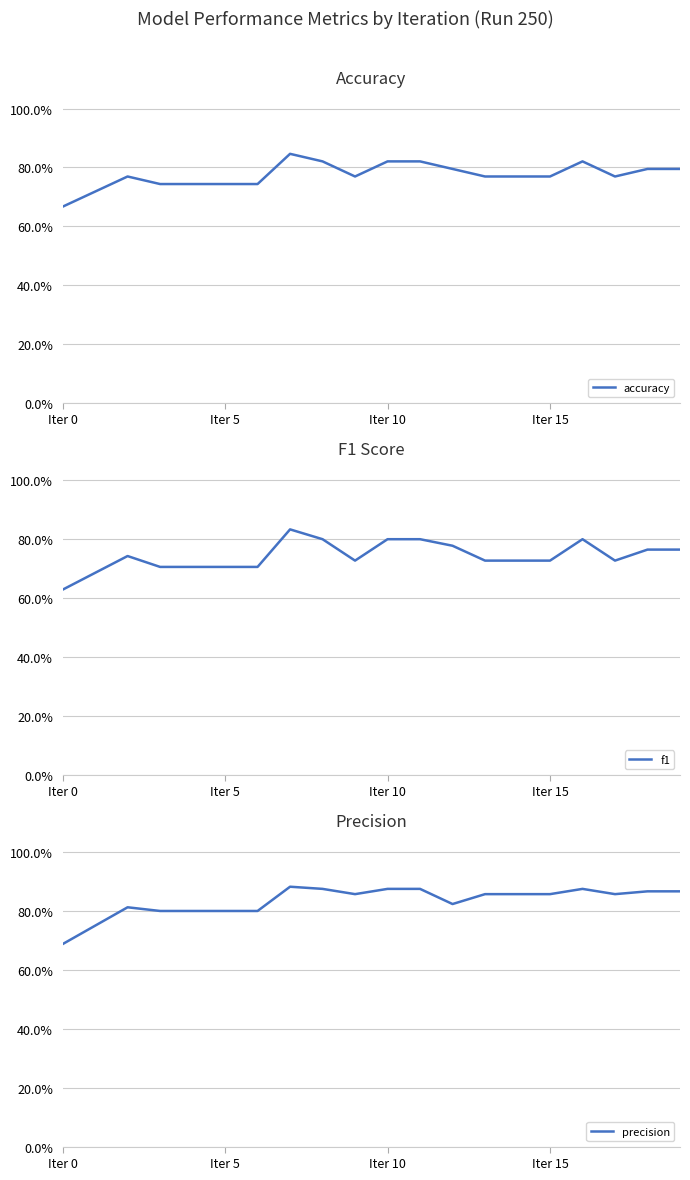

The precision series shows 0.8 at 6. True or false?

True